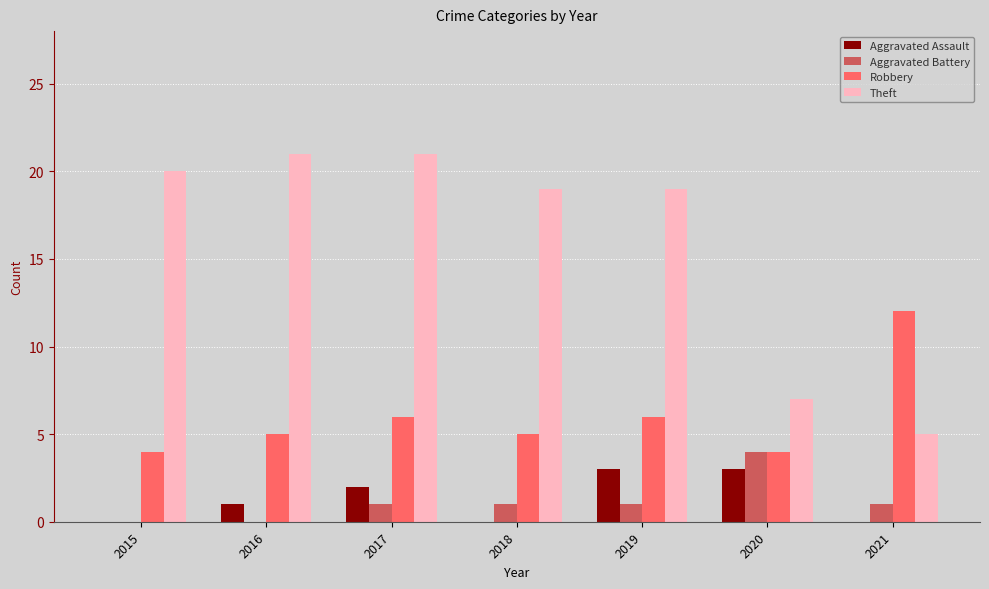

Reading left to right, extract all data points from this chart.

Aggravated Assault: 2015=0	2016=1	2017=2	2018=0	2019=3	2020=3	2021=0
Aggravated Battery: 2015=0	2016=0	2017=1	2018=1	2019=1	2020=4	2021=1
Robbery: 2015=4	2016=5	2017=6	2018=5	2019=6	2020=4	2021=12
Theft: 2015=20	2016=21	2017=21	2018=19	2019=19	2020=7	2021=5